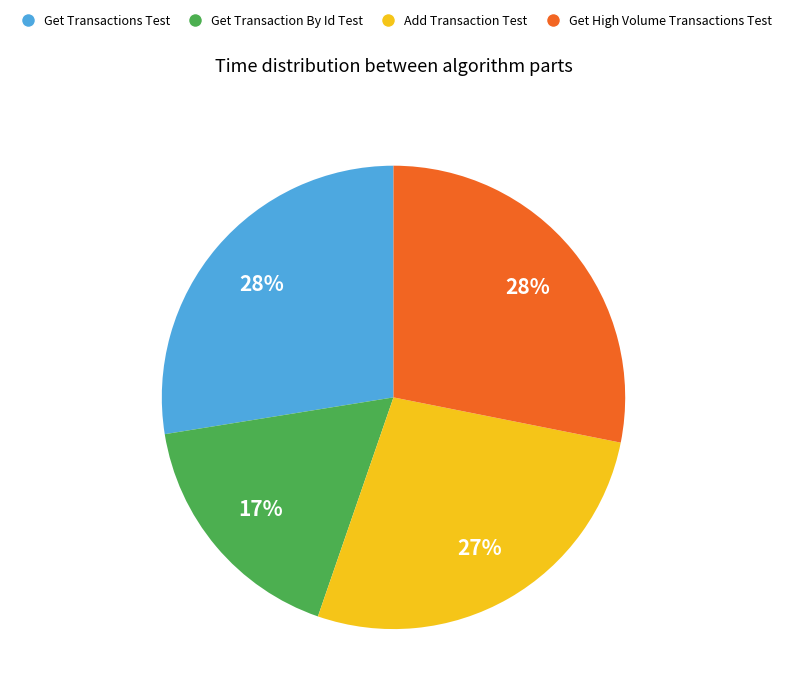

To the nearest percent, what portion does Get Transaction By Id Test represent?

17%